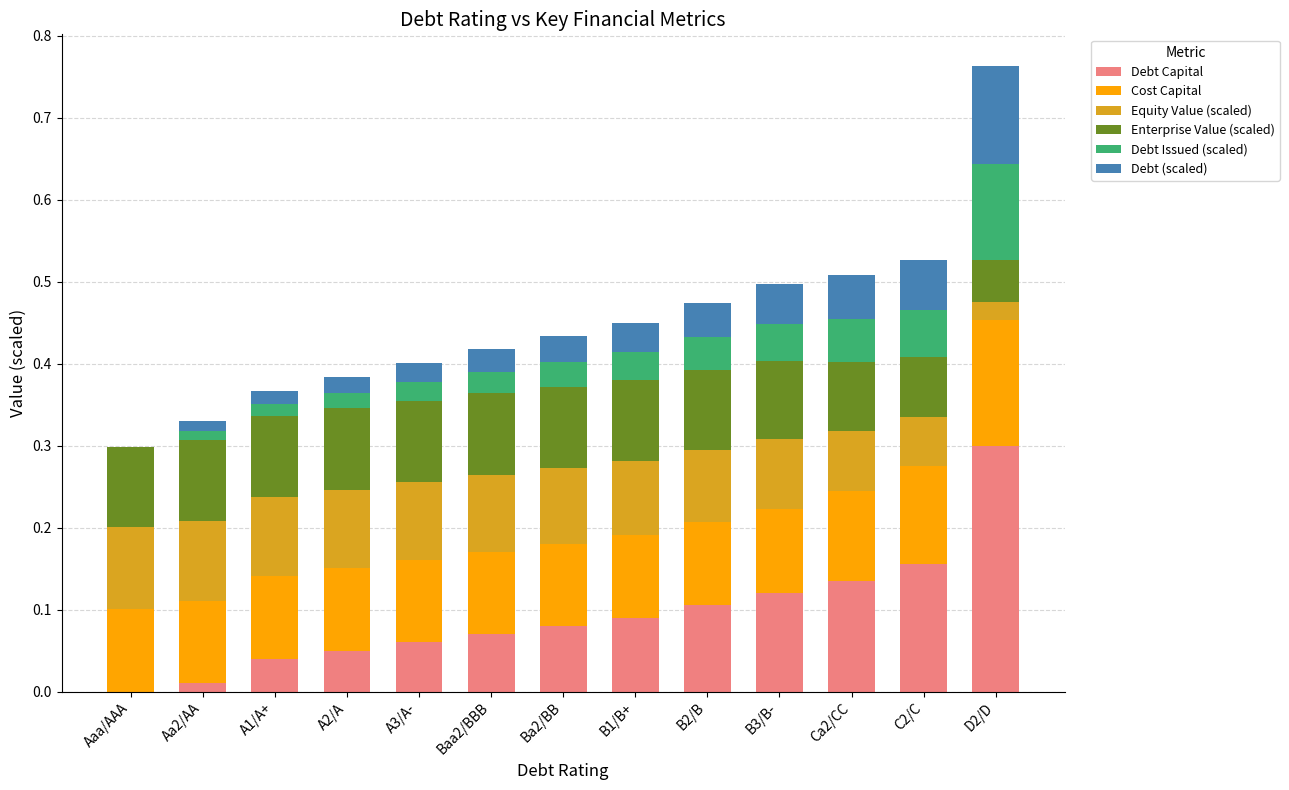

The value of Debt Capital at B1/B+ is 0.2. True or false?

False